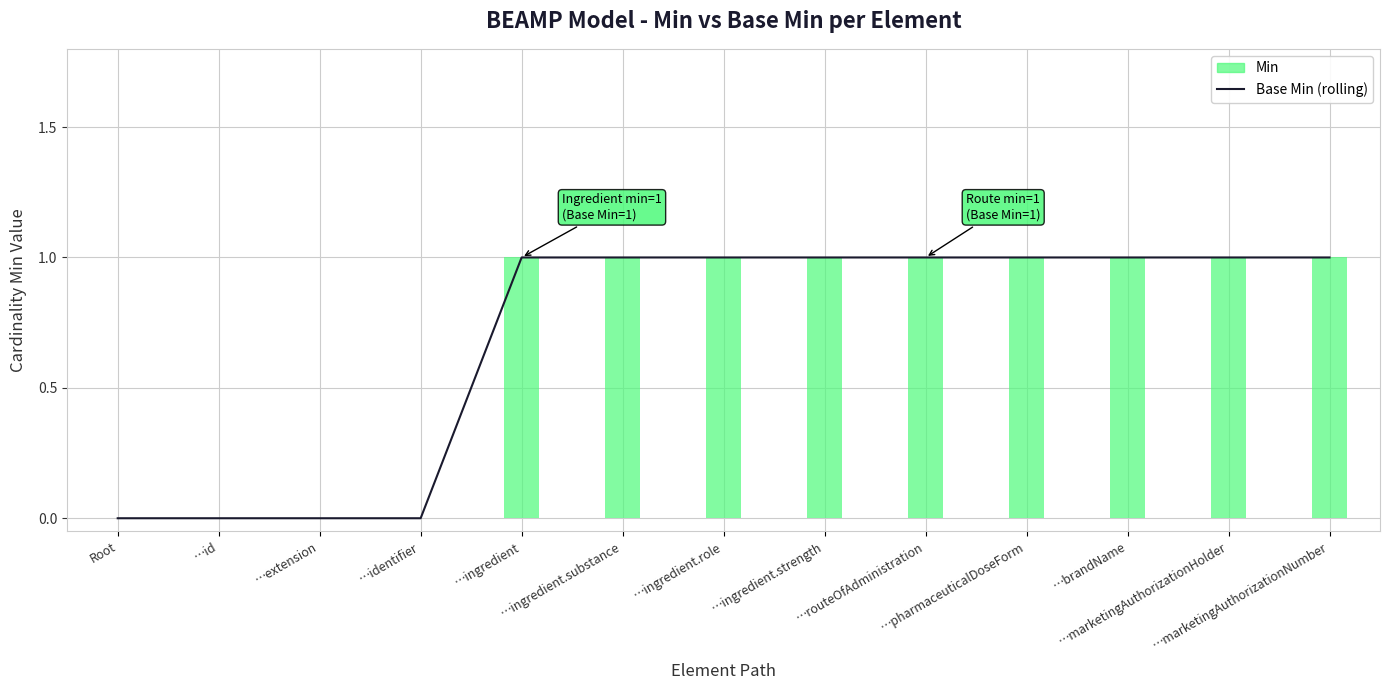

What is the greatest value displayed?

1